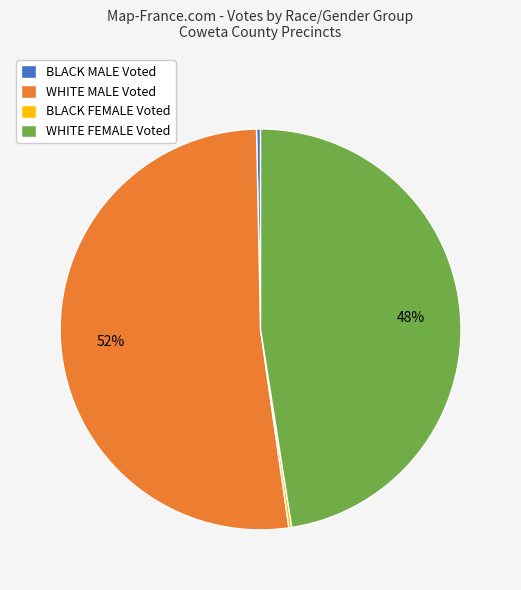

Does WHITE FEMALE Voted represent more than half of the total?

No